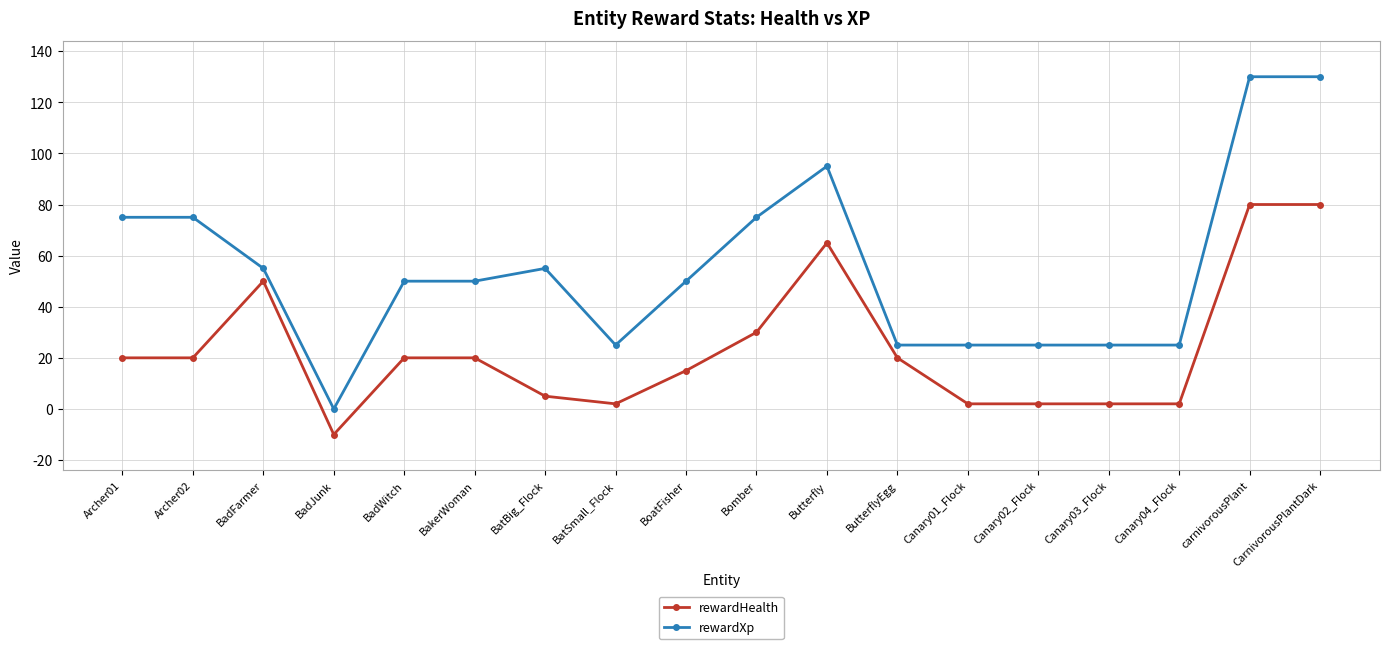

Reading right to left, extract all data points from this chart.

rewardHealth: CarnivorousPlantDark=80	carnivorousPlant=80	Canary04_Flock=2	Canary03_Flock=2	Canary02_Flock=2	Canary01_Flock=2	ButterflyEgg=20	Butterfly=65	Bomber=30	BoatFisher=15	BatSmall_Flock=2	BatBig_Flock=5	BakerWoman=20	BadWitch=20	BadJunk=-10	BadFarmer=50	Archer02=20	Archer01=20
rewardXp: CarnivorousPlantDark=130	carnivorousPlant=130	Canary04_Flock=25	Canary03_Flock=25	Canary02_Flock=25	Canary01_Flock=25	ButterflyEgg=25	Butterfly=95	Bomber=75	BoatFisher=50	BatSmall_Flock=25	BatBig_Flock=55	BakerWoman=50	BadWitch=50	BadJunk=0	BadFarmer=55	Archer02=75	Archer01=75